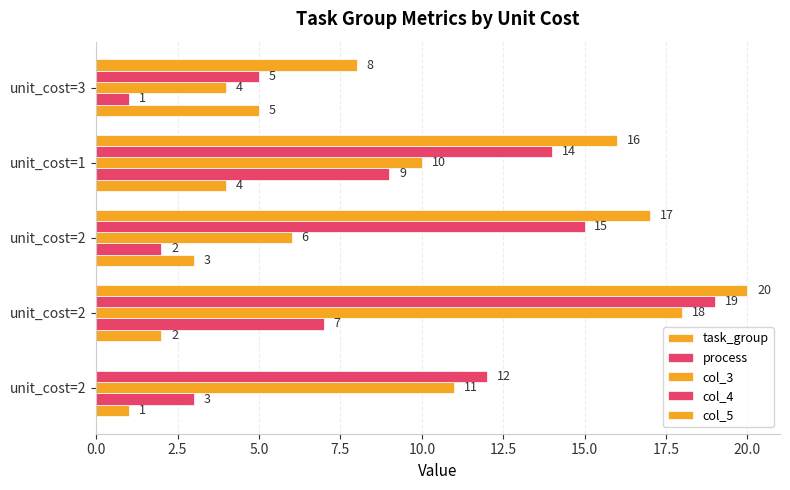

What is the highest value of the col_4 series?

19